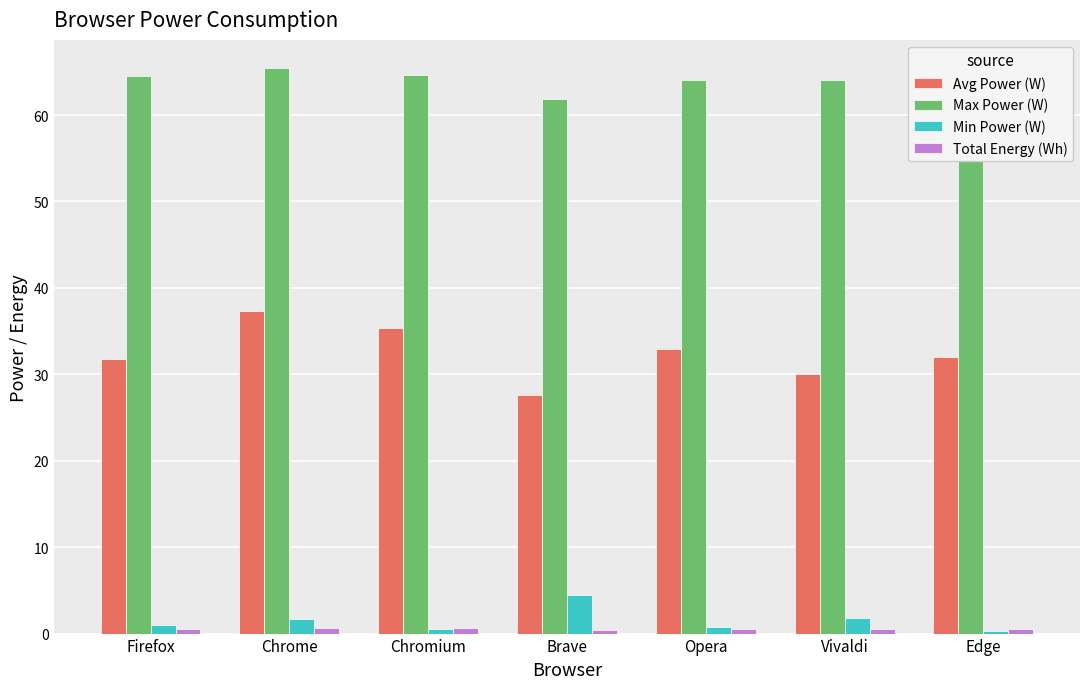

The value of Min Power (W) at Edge is 0.3. True or false?

True